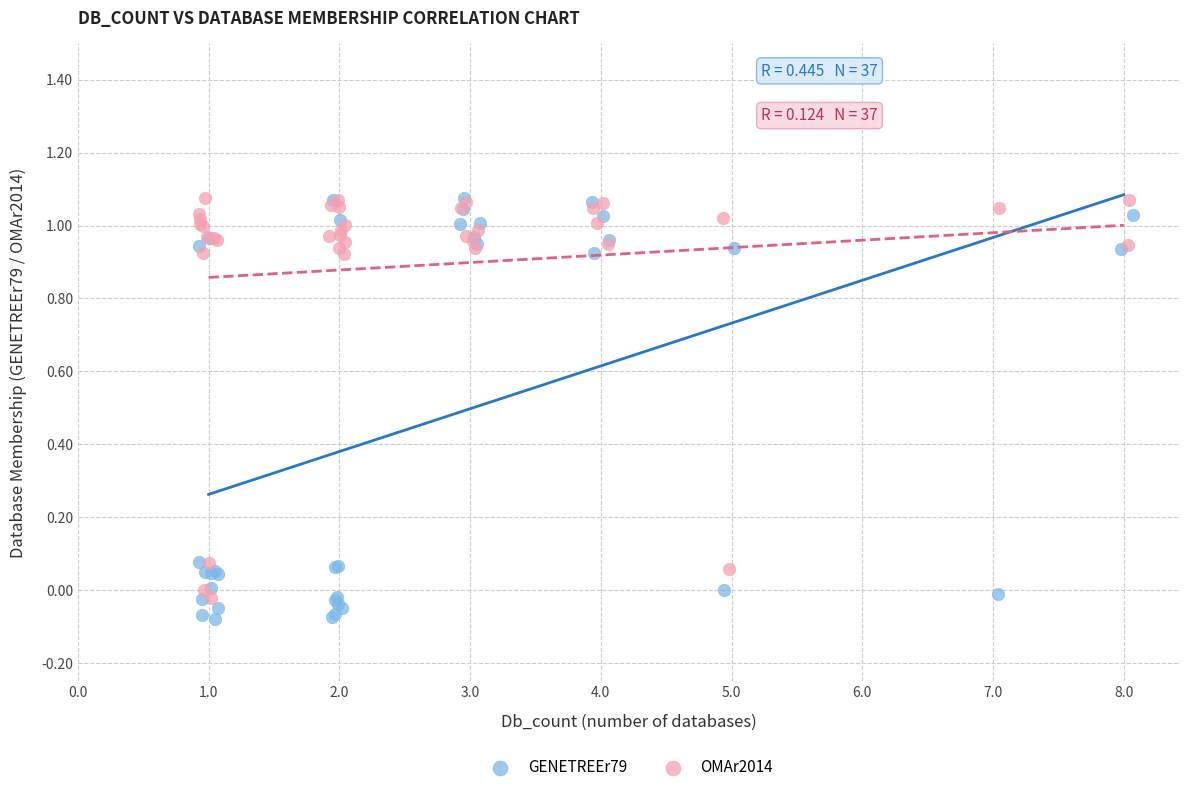

Which series has the widest spread of Y values?

GENETREEr79